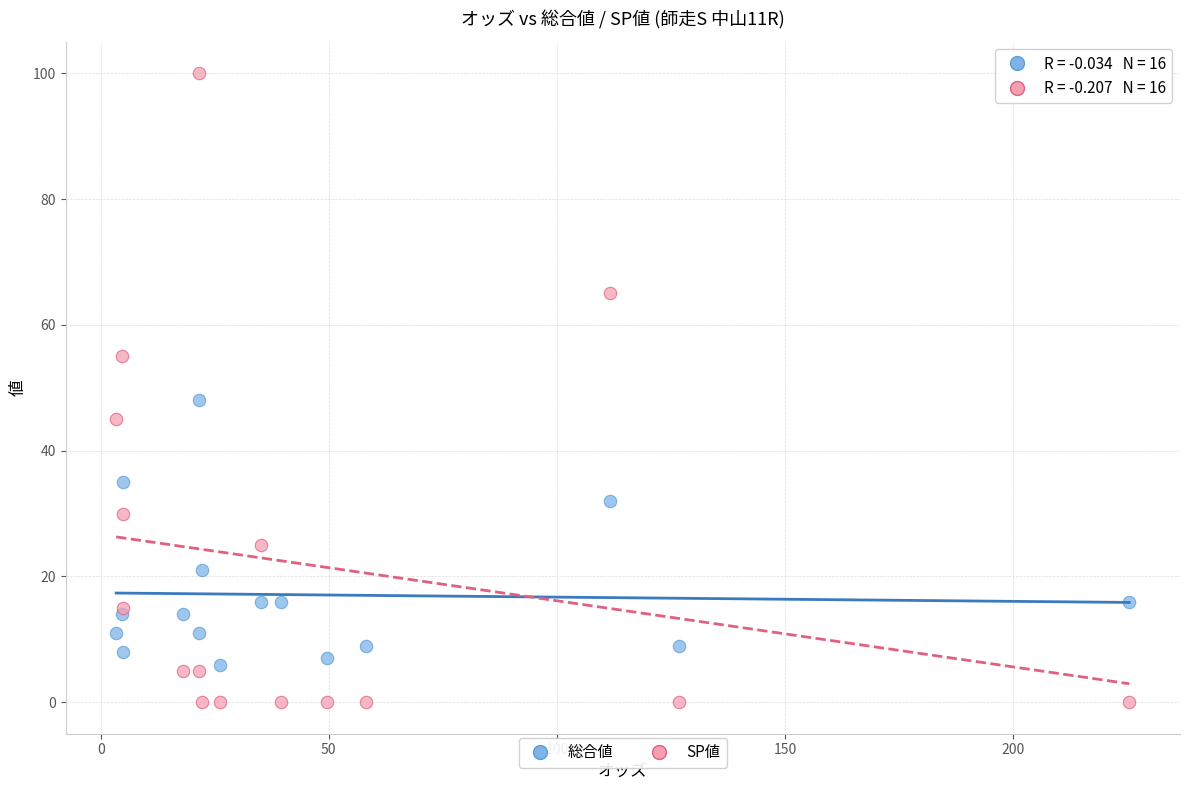

What are all the series names shown in the legend?

総合値, SP値